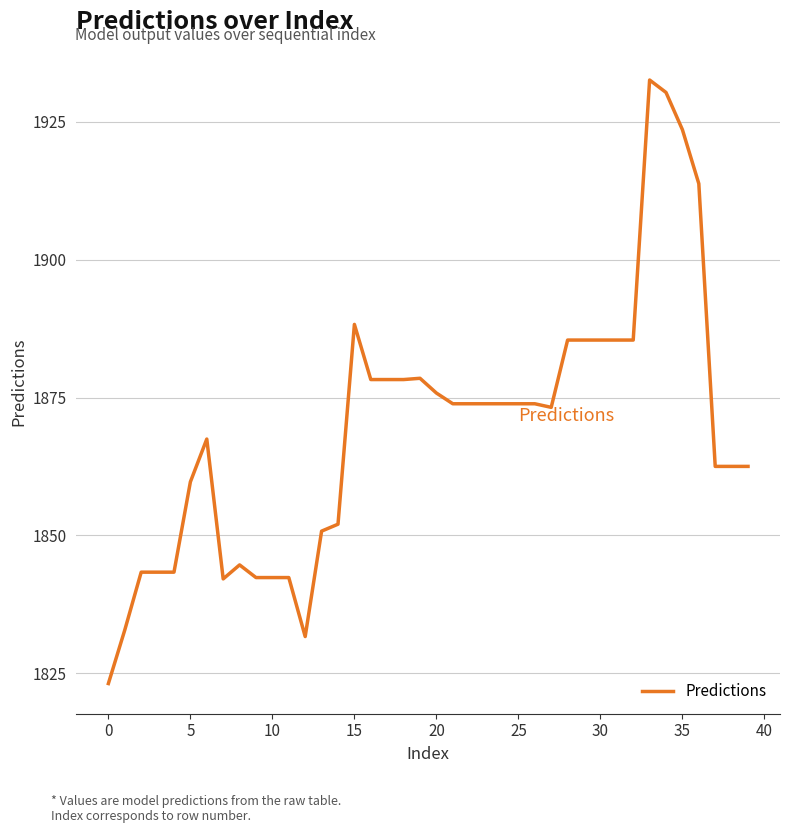

What is the smallest value displayed?

1823.1